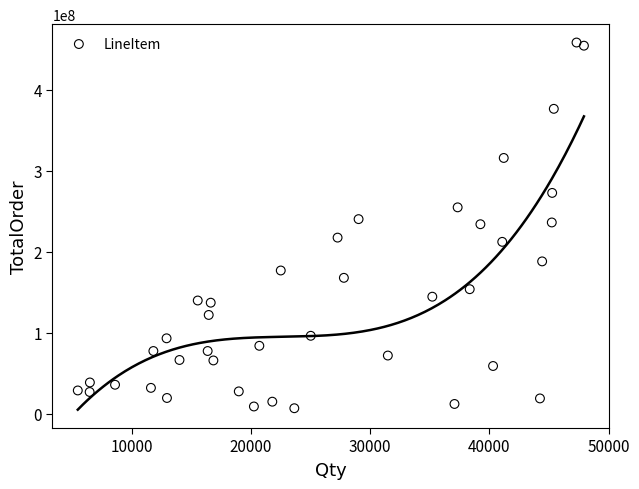

What is the range of Y values (max minus min)?

451458468.8